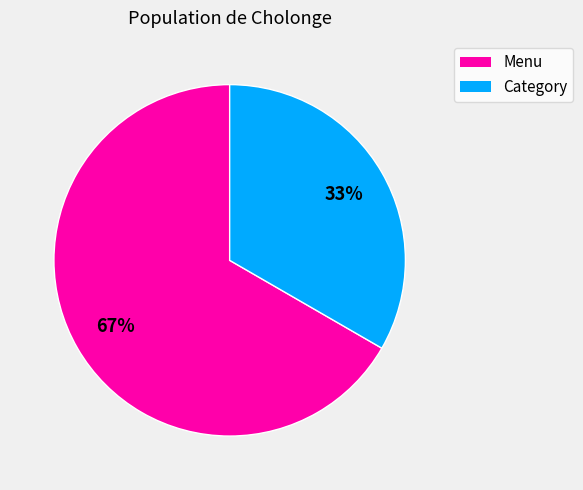

Do Menu and Category together represent more than half of the pie?

Yes